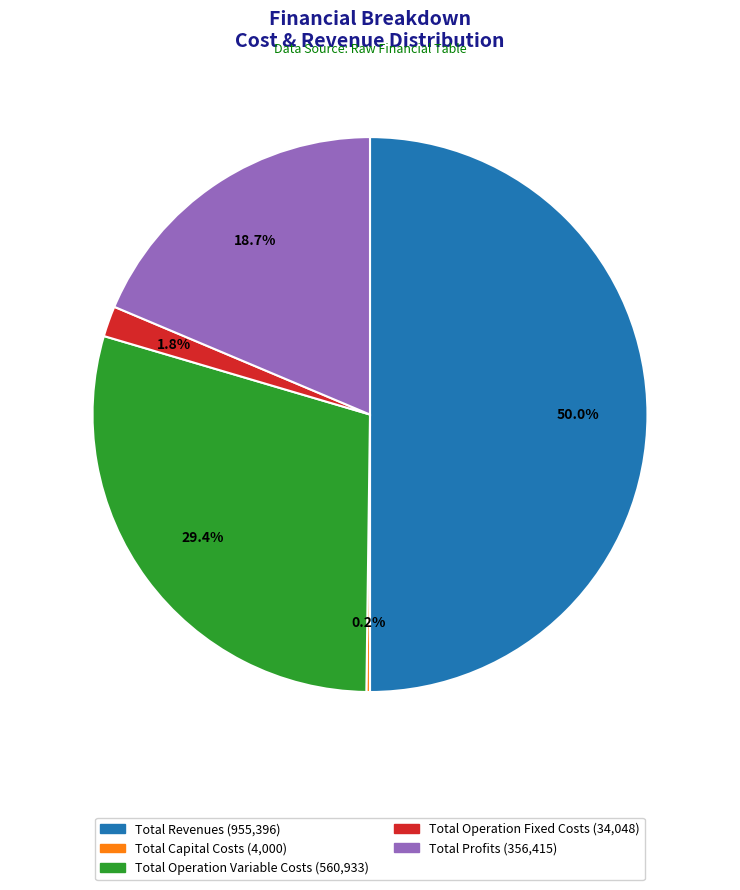

Which category has the biggest portion of the pie?

Total Revenues